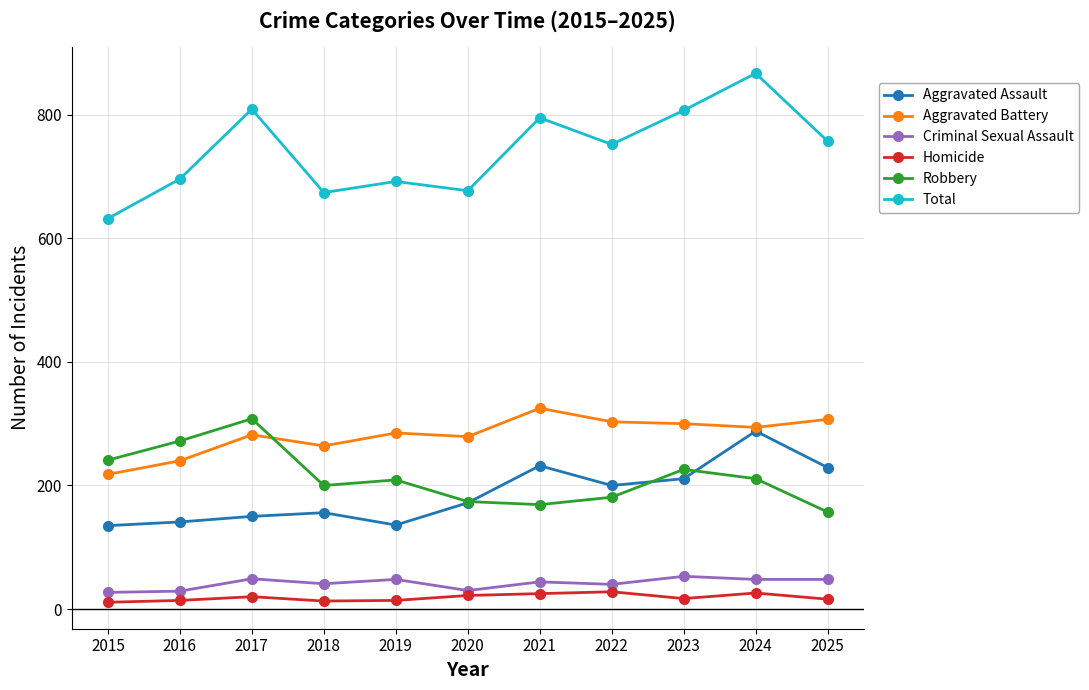

What is the value of the Homicide point at the 2nd from the left?

14